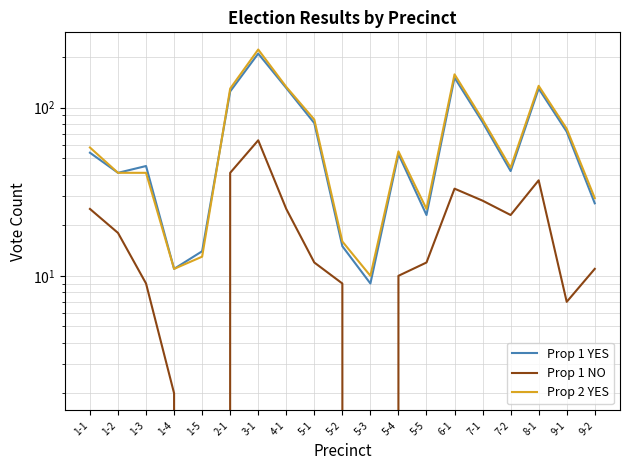

True or false: Prop 1 YES and Prop 1 NO cross at least once.

False